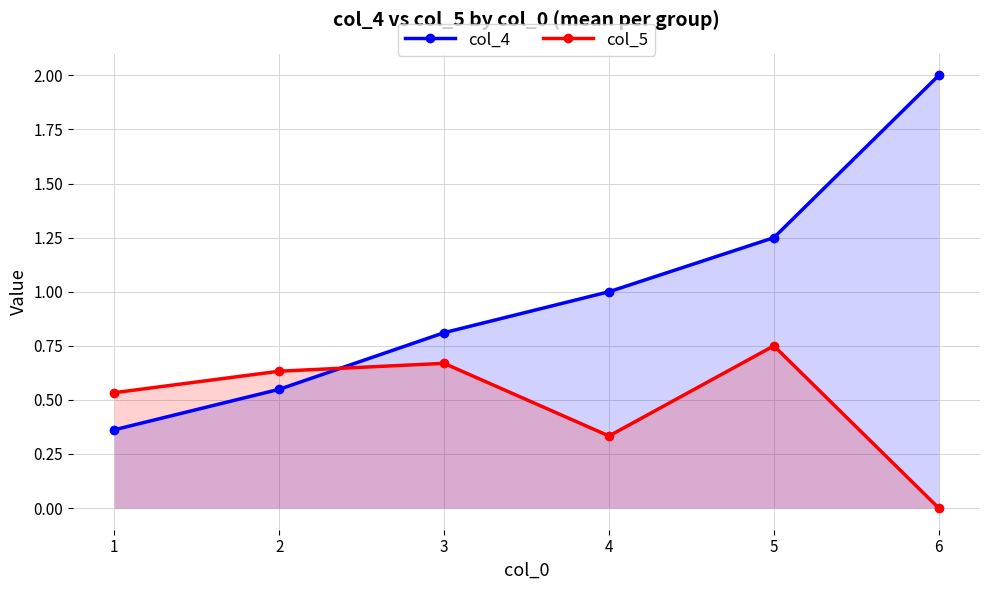

Reading right to left, what are all the values shown in this chart?

col_4: 2.0	1.2	1.0	0.8	0.5	0.4
col_5: 0.0	0.8	0.3	0.7	0.6	0.5